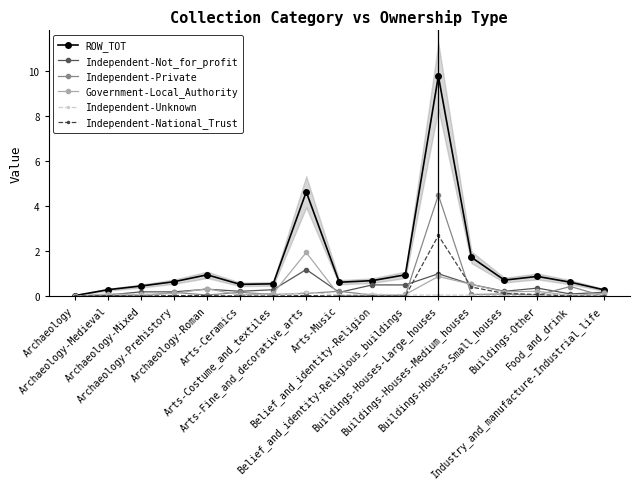

The value of Independent-National_Trust at Archaeology-Mixed is 0.0. True or false?

True